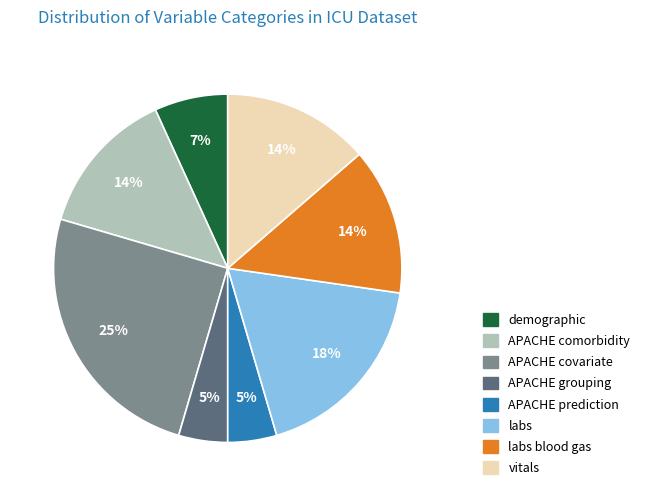

Does any single category account for the majority?

No